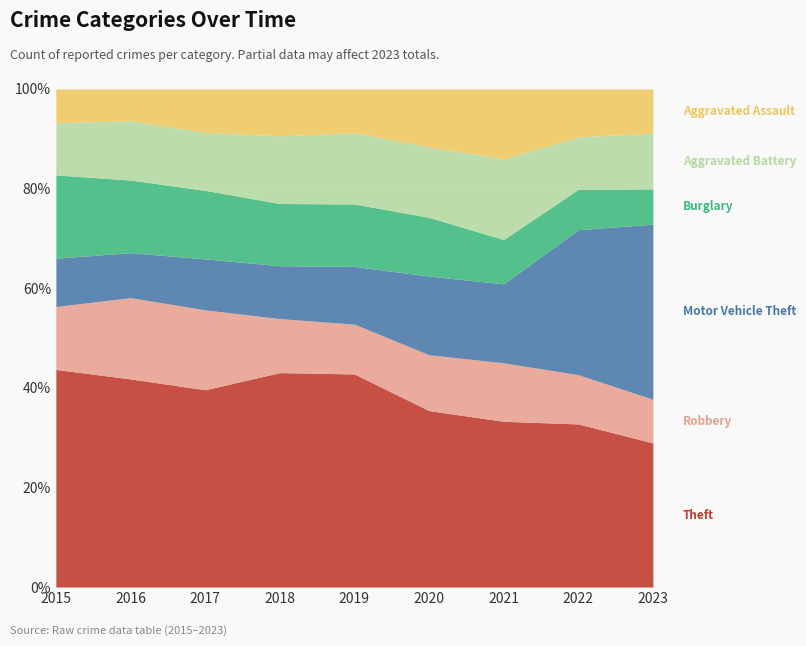

At which category does Burglary reach its first local peak?

2019